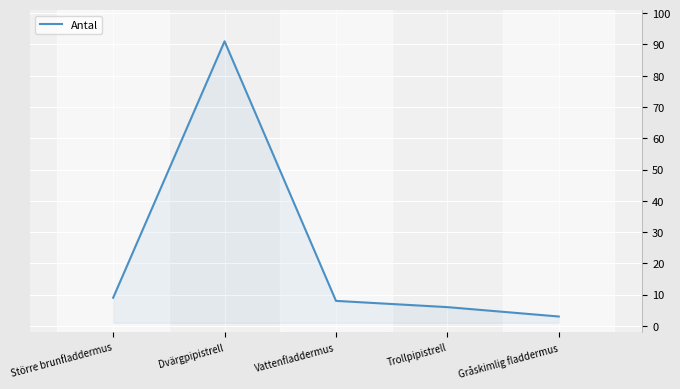

What is the change in value from Dvärgpipistrell to Vattenfladdermus?

-83